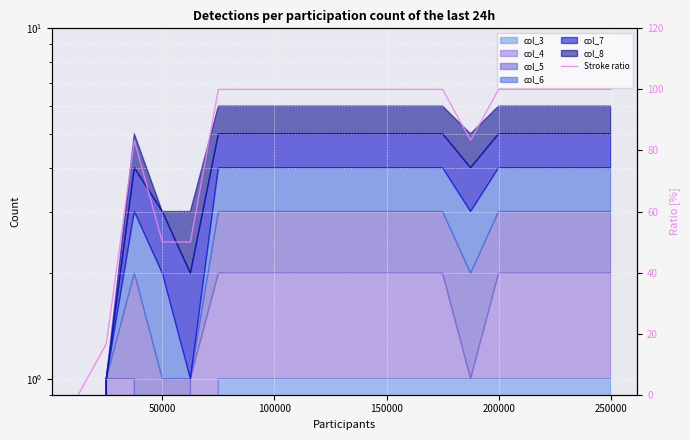

How many values are above zero?

19